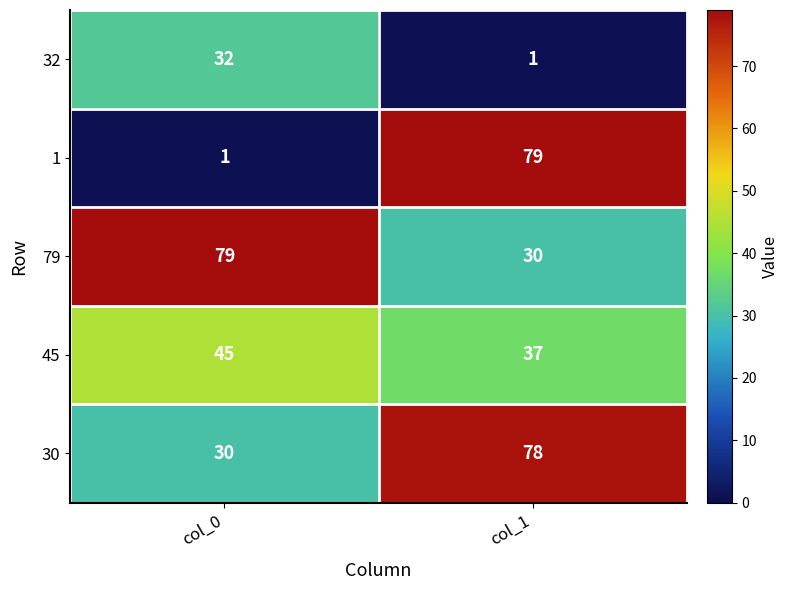

The 32 series shows 1 at col_1. True or false?

True